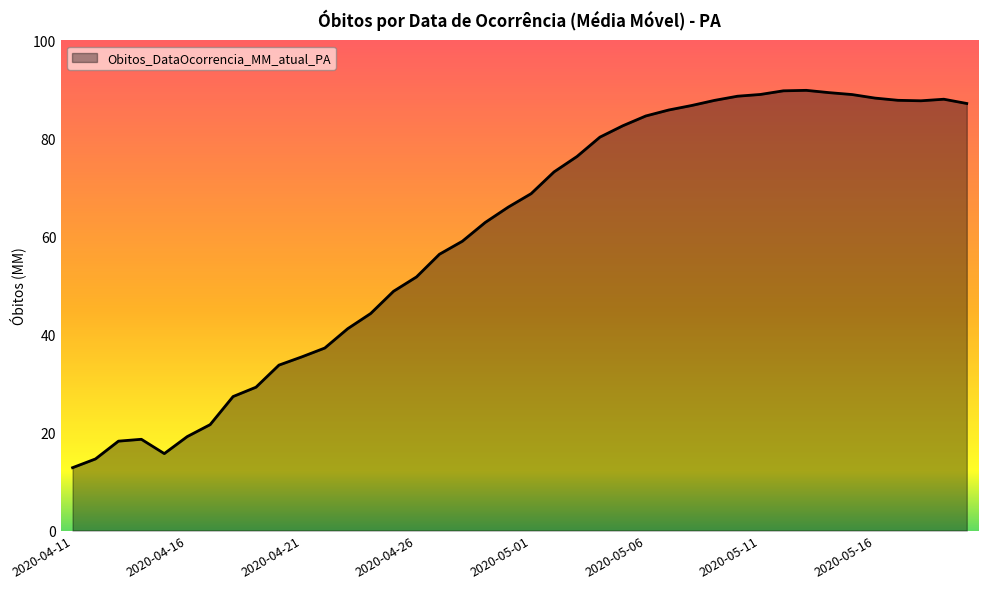

What is the minimum value shown in the chart?

12.8